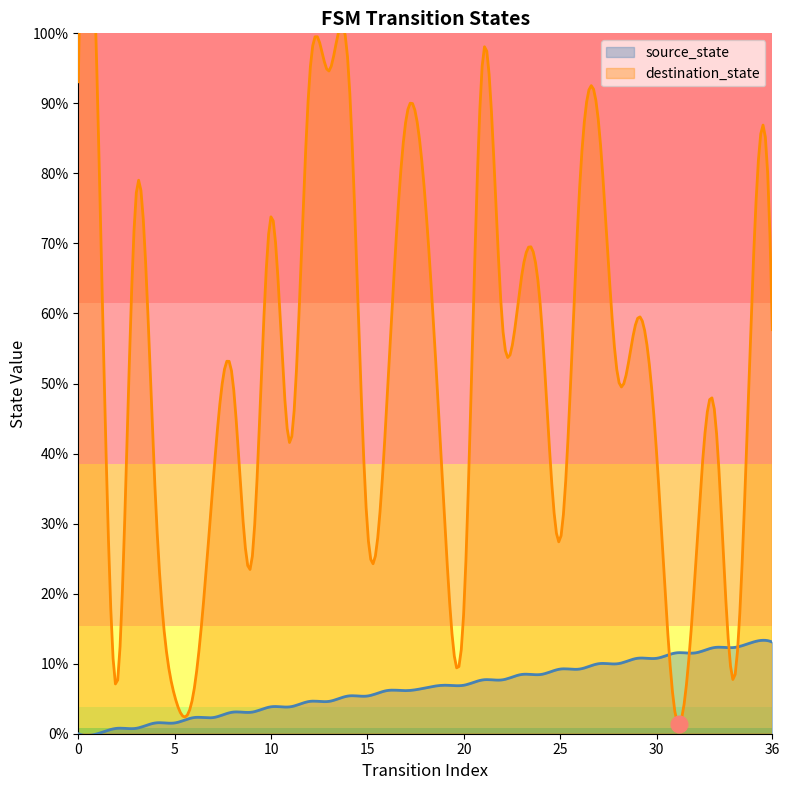

At which label does destination_state reach its peak?

21